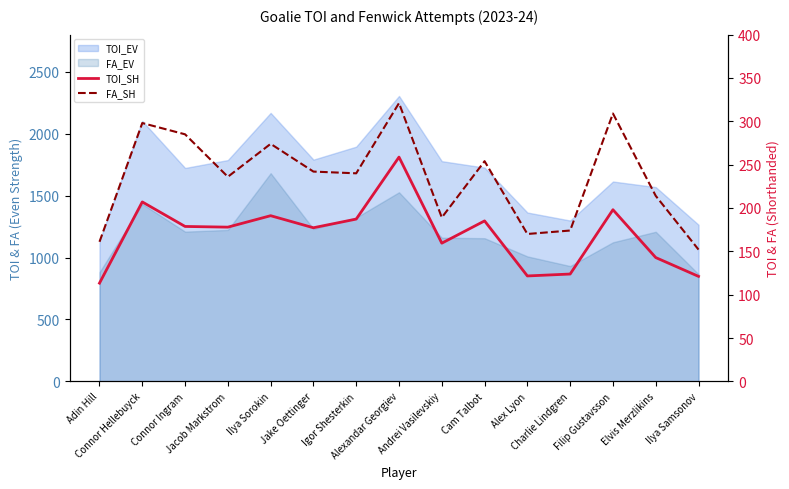

What is the difference between the TOI_SH values at Elvis Merzlikins and Adin Hill?

29.5